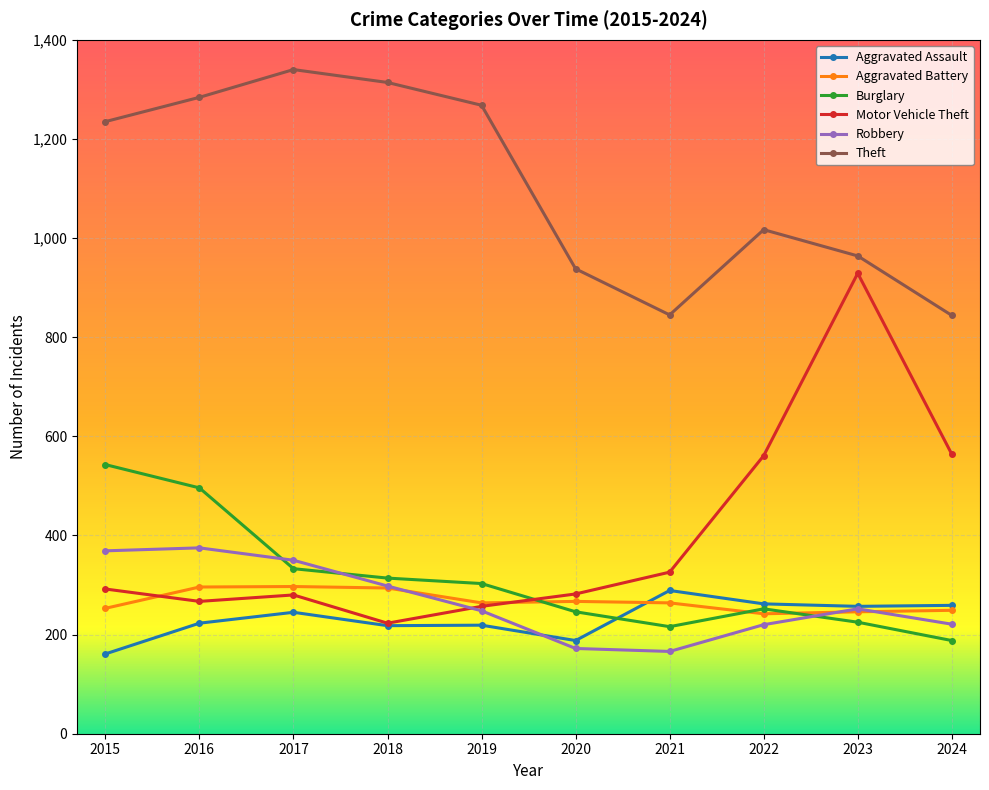

How many data points in Robbery are less than 252?

5